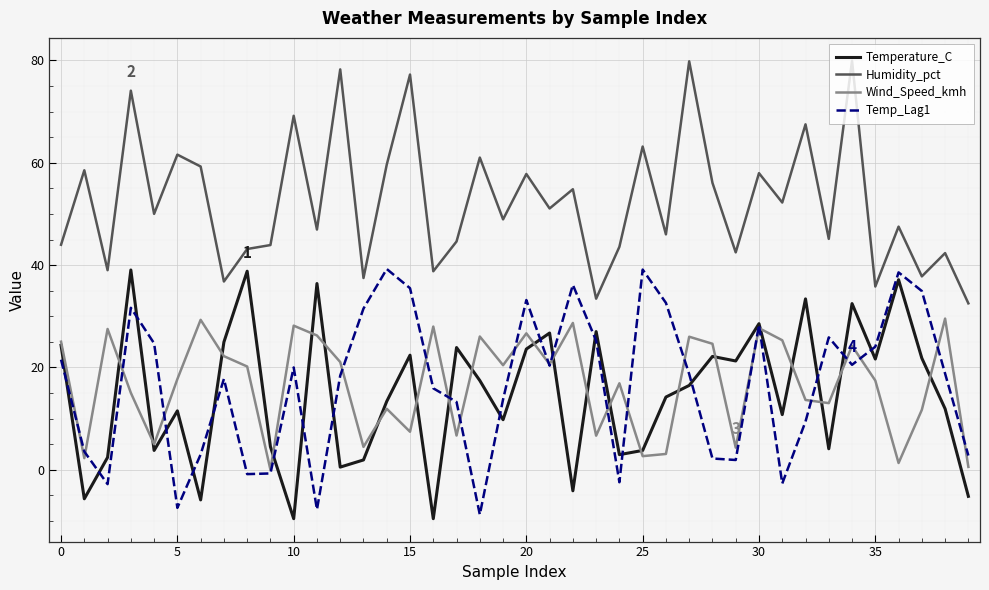

What is the greatest value displayed?

79.9